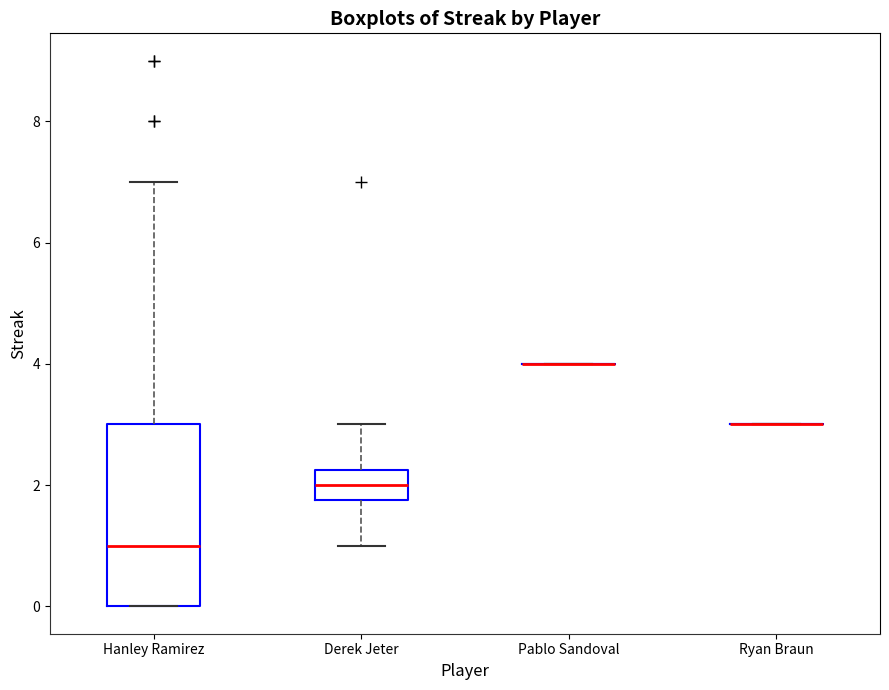

Reading left to right, transcribe this box plot: for each box, give where its median line is, the range the box spans, and where its two whiskers end, as read against the y-axis. The values are not printed on the chart, so give them approximately, as read against the axis.

Hanley Ramirez: median 1.0, box 0.0 to 3.0, whiskers 0.0 to 7.0
Derek Jeter: median 2.0, box 1.8 to 2.2, whiskers 1.0 to 3.0
Pablo Sandoval: box collapsed to a line at 4.0, whiskers 4.0 to 4.0
Ryan Braun: box collapsed to a line at 3.0, whiskers 3.0 to 3.0